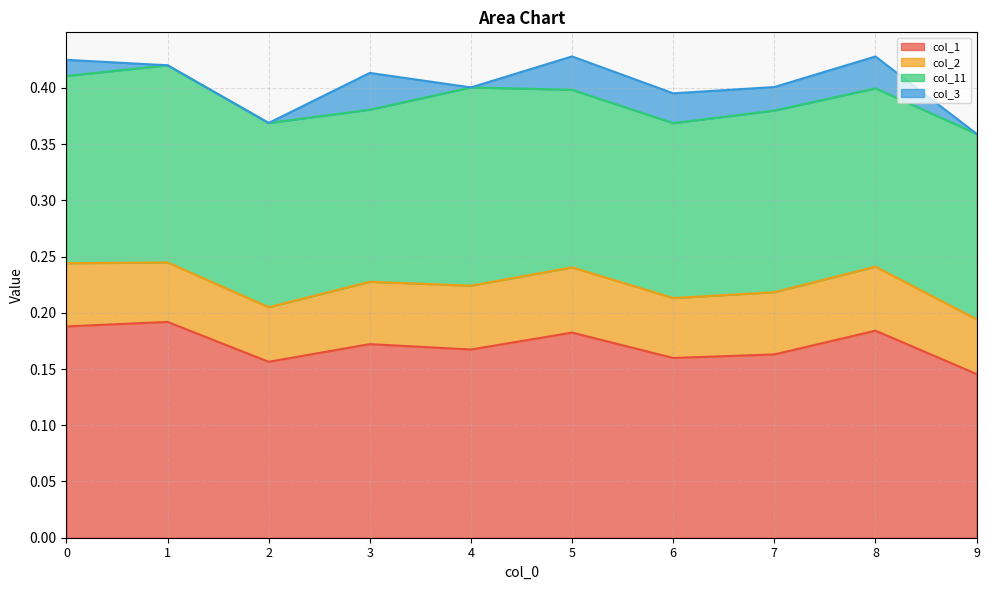

What is the average value of the col_1 series?

0.2